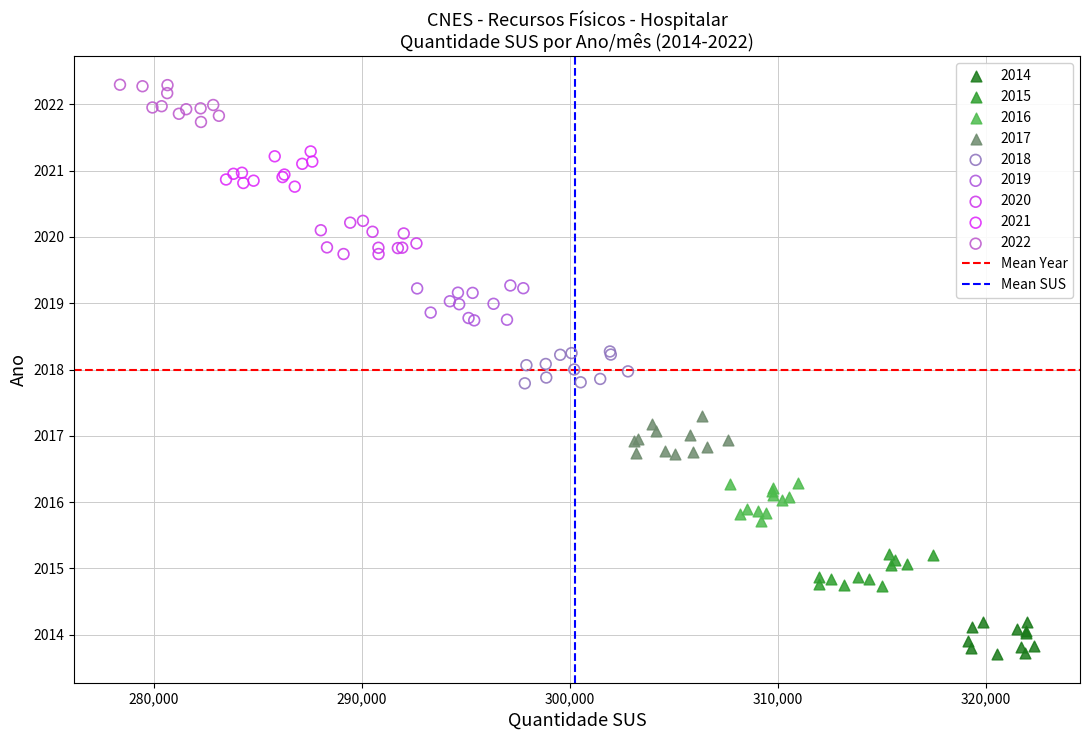

Which series contains the lowest Y value?

2014